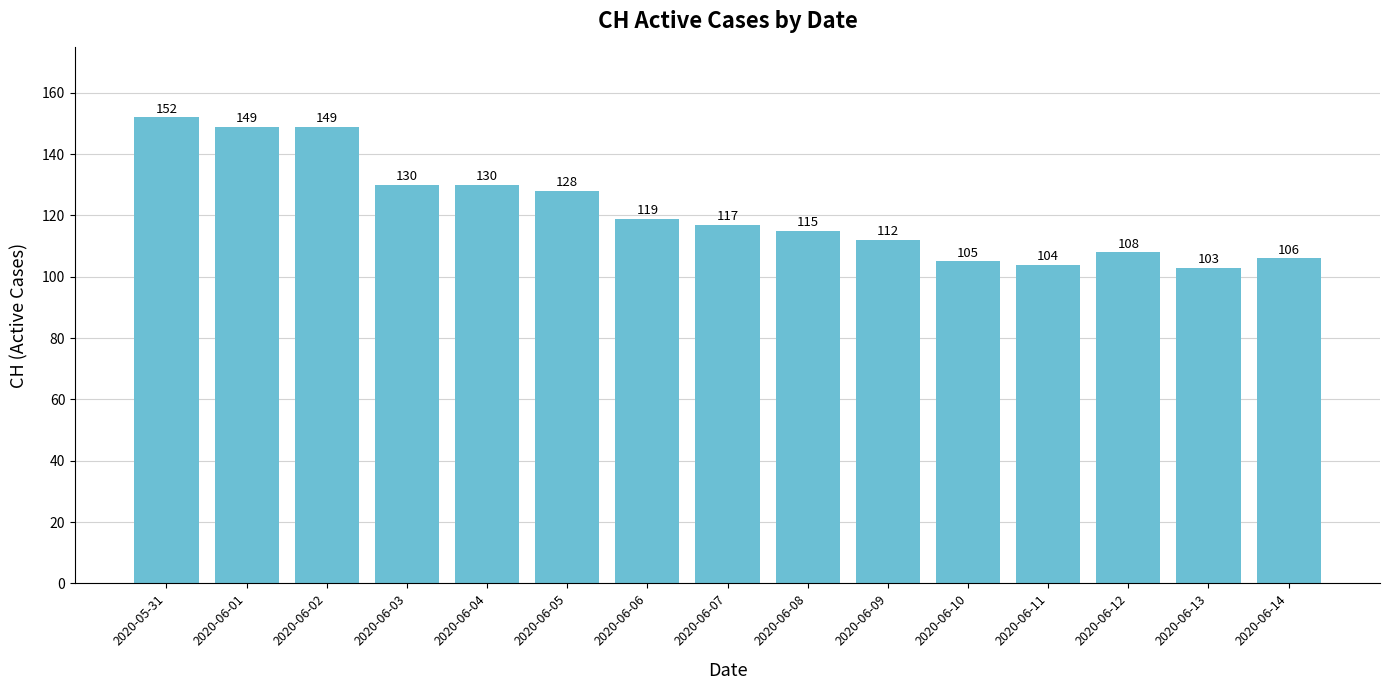

At which category does the chart reach its minimum across all series?

2020-06-13